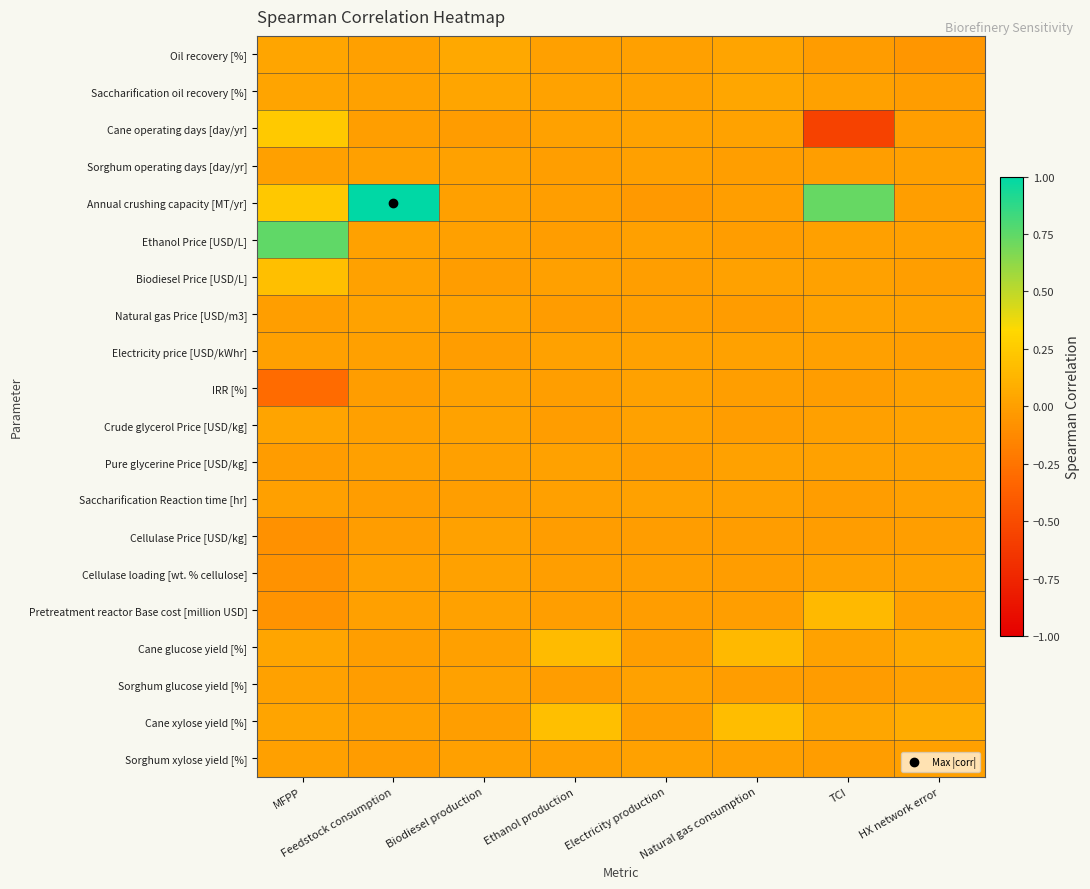

How many categories are shown in the chart?

8